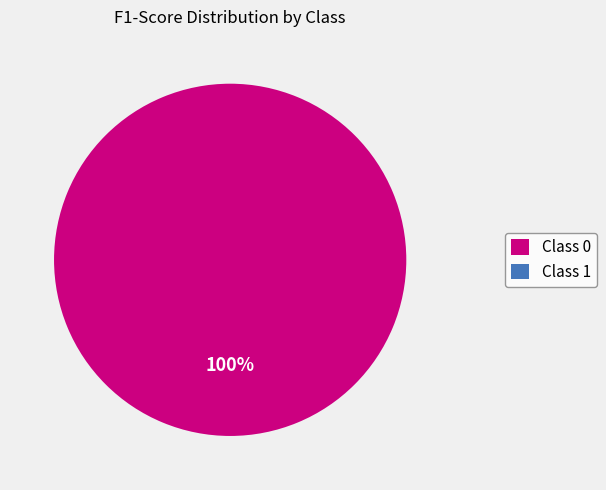

Does 1 account for over 50% of the chart?

No